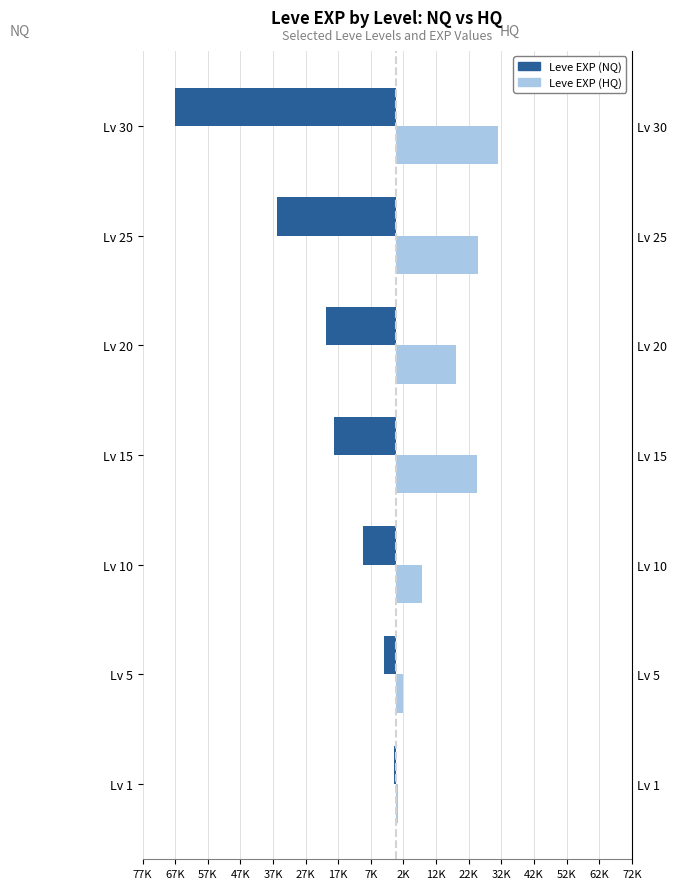

What is the value of the Leve EXP (HQ) bar at the 1st from the left?

720